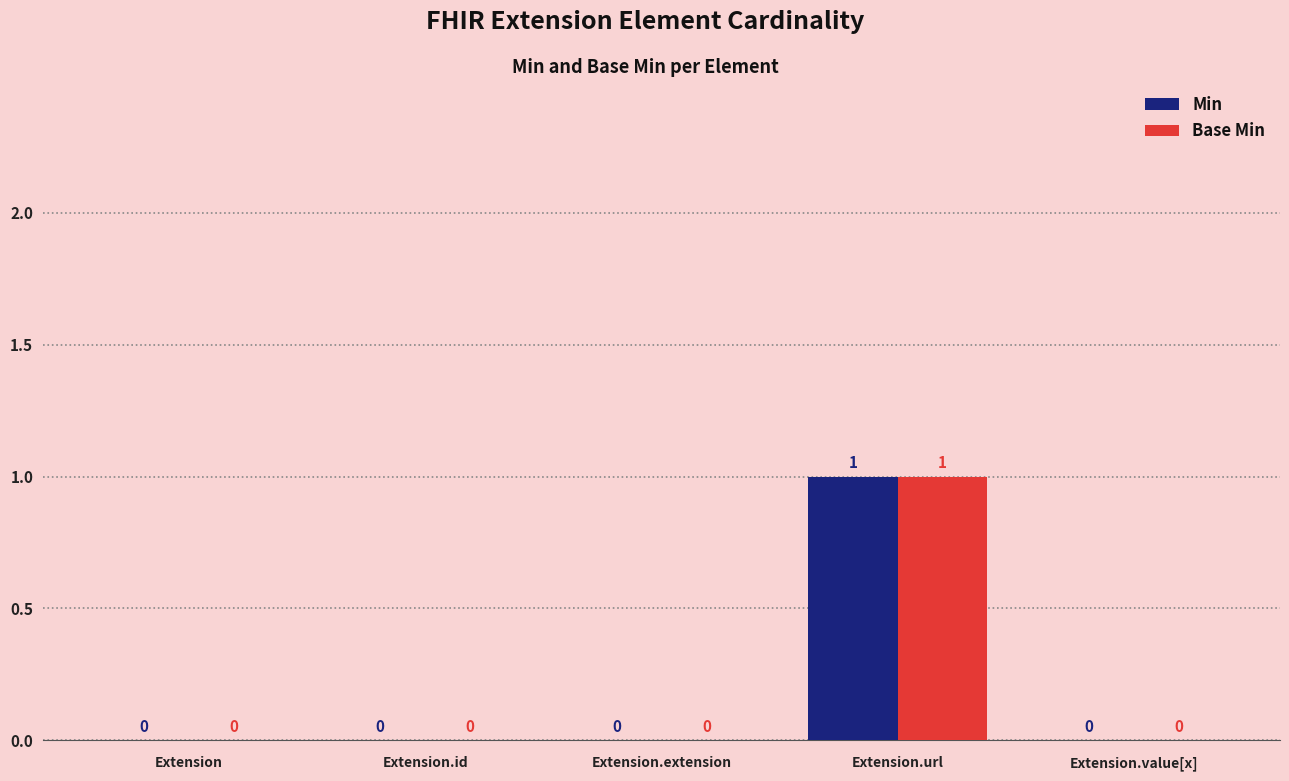

At which label does Base Min reach its peak?

Extension.url